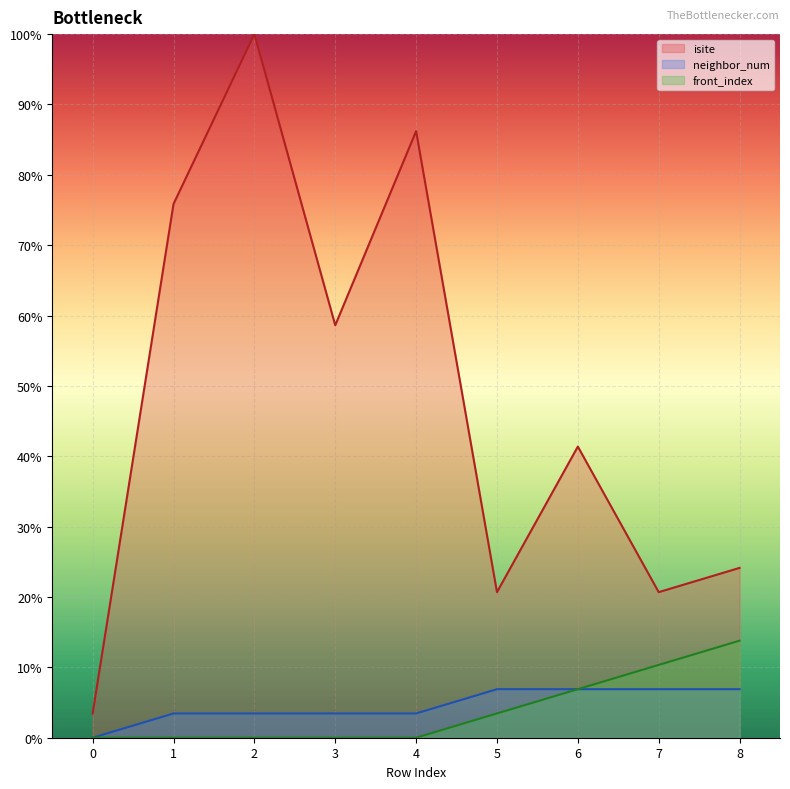

Reading left to right, what are all the values shown in this chart?

isite: 3.4	75.9	100.0	58.6	86.2	20.7	41.4	20.7	24.1
neighbor_num: 0.0	3.4	3.4	3.4	3.4	6.9	6.9	6.9	6.9
front_index: 0.0	0.0	0.0	0.0	0.0	3.4	6.9	10.3	13.8